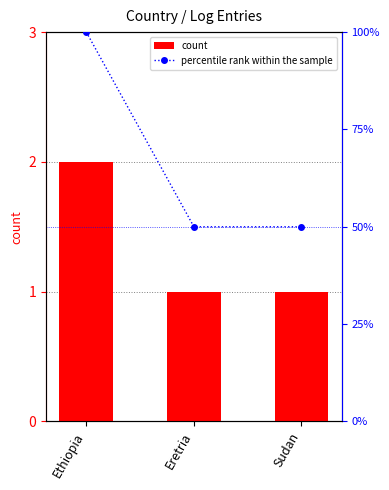

Which category has the highest value in the count series?

Ethiopia